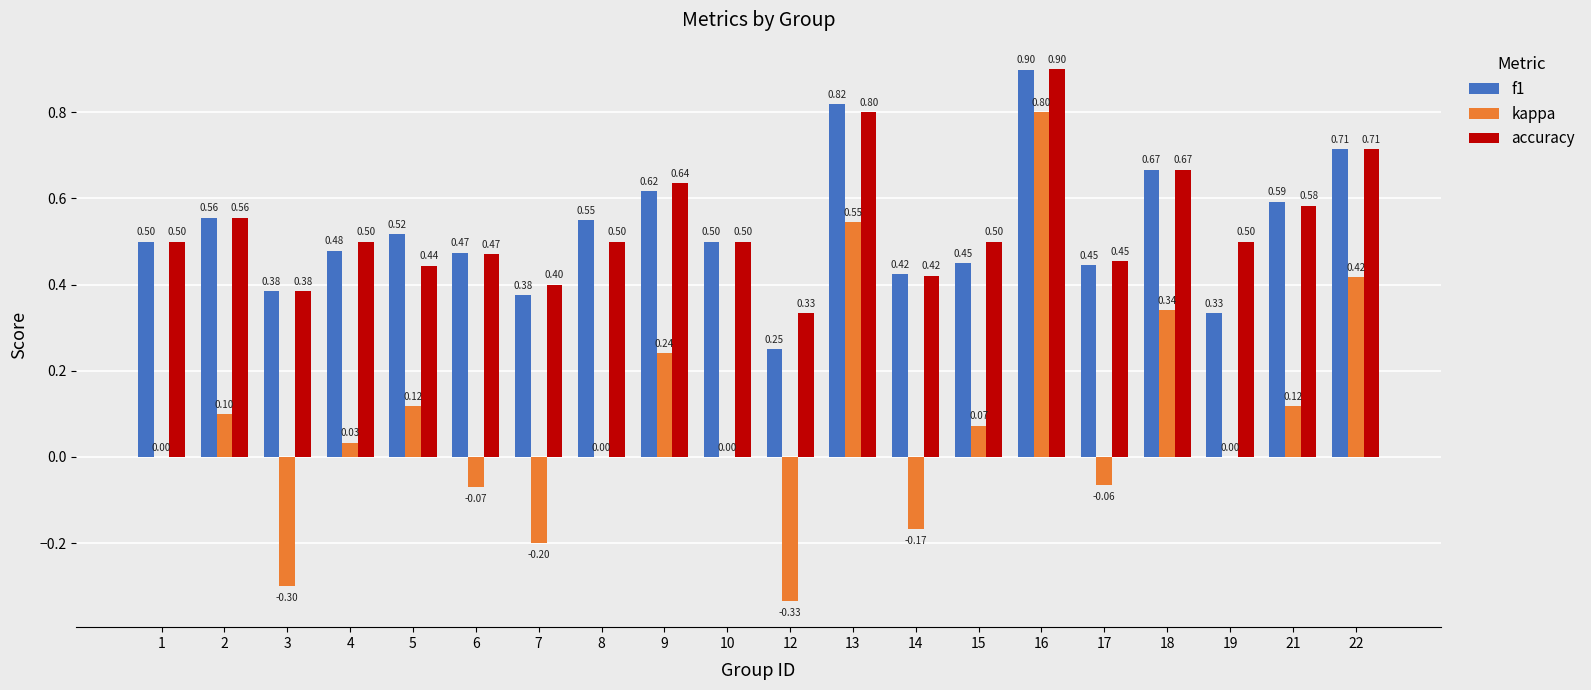

Which series changed the most between 5 and 9?

accuracy